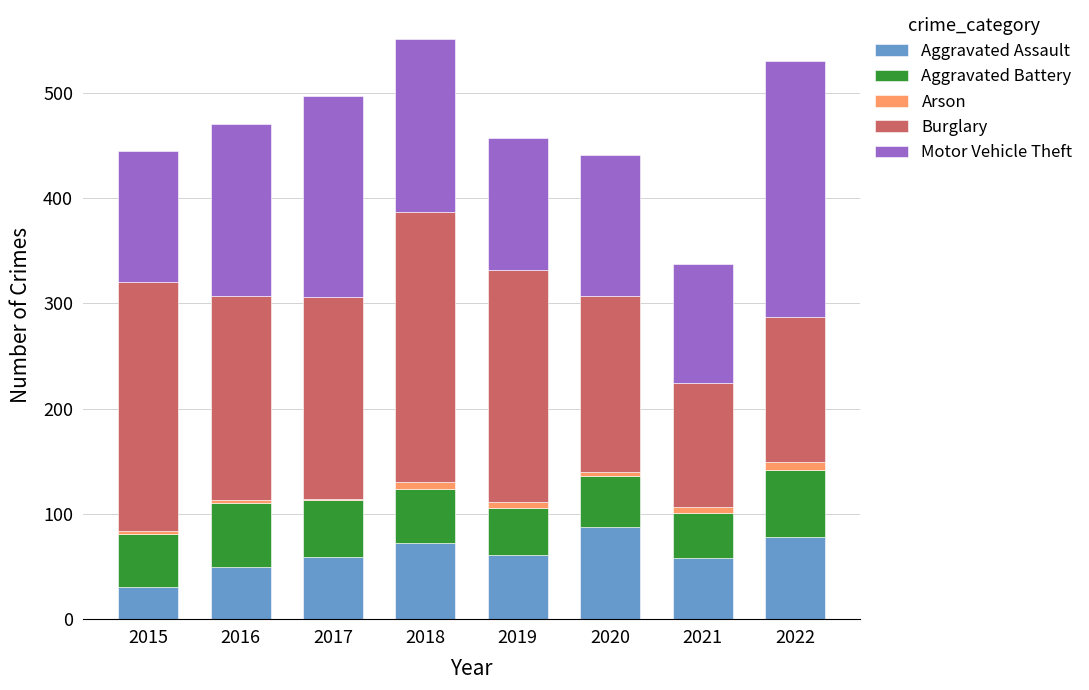

How many categories are shown in the chart?

8